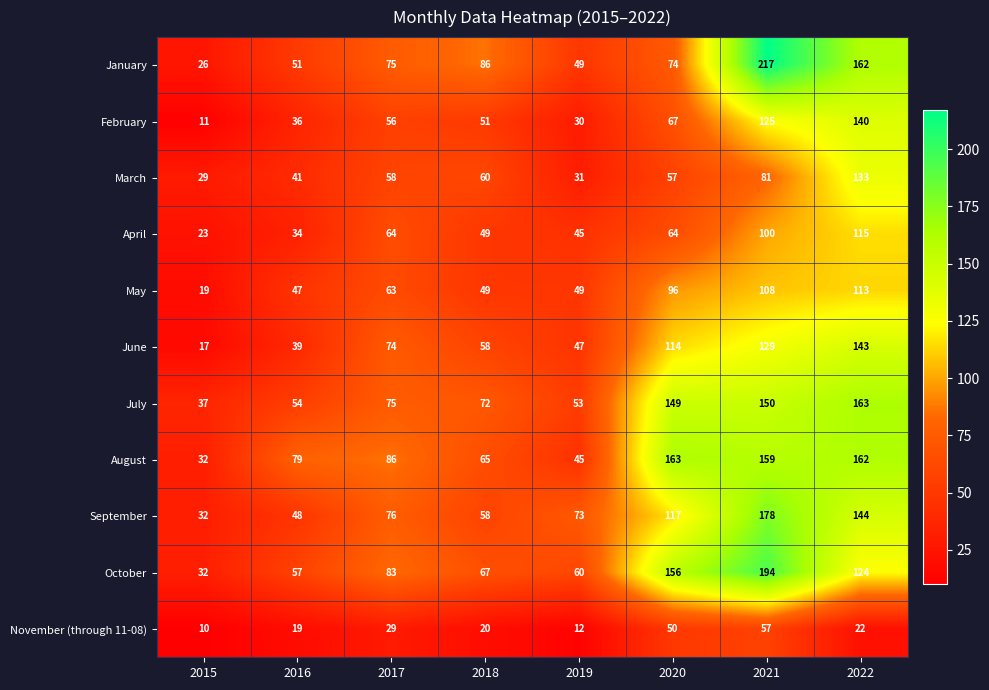

Is it true that April equals 115 at 2022?

True